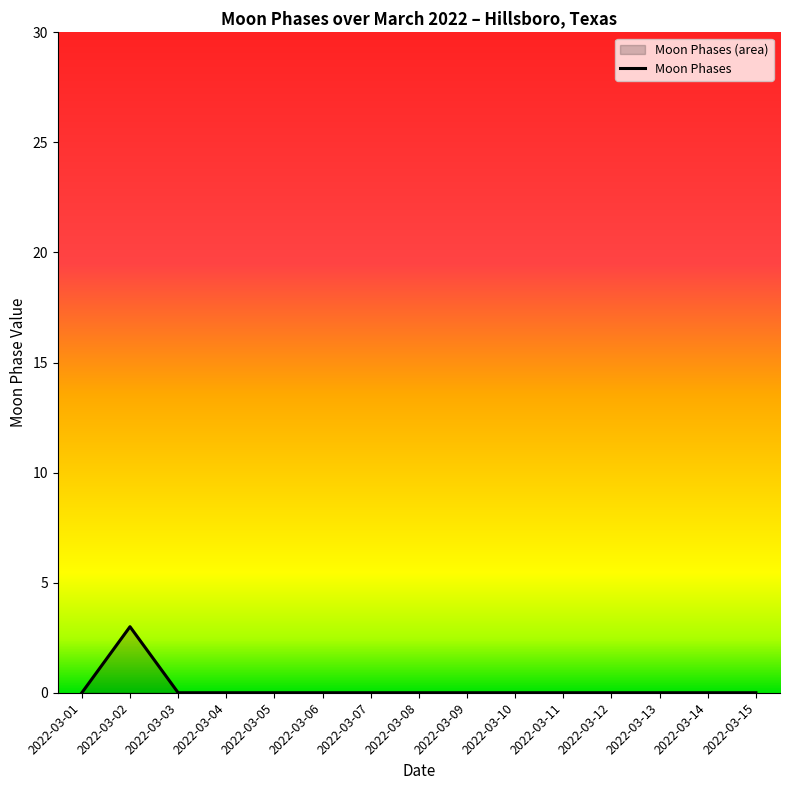

List the labels in order of value, smallest first.

2022-03-01, 2022-03-03, 2022-03-04, 2022-03-05, 2022-03-06, 2022-03-07, 2022-03-08, 2022-03-09, 2022-03-10, 2022-03-11, 2022-03-12, 2022-03-13, 2022-03-14, 2022-03-15, 2022-03-02